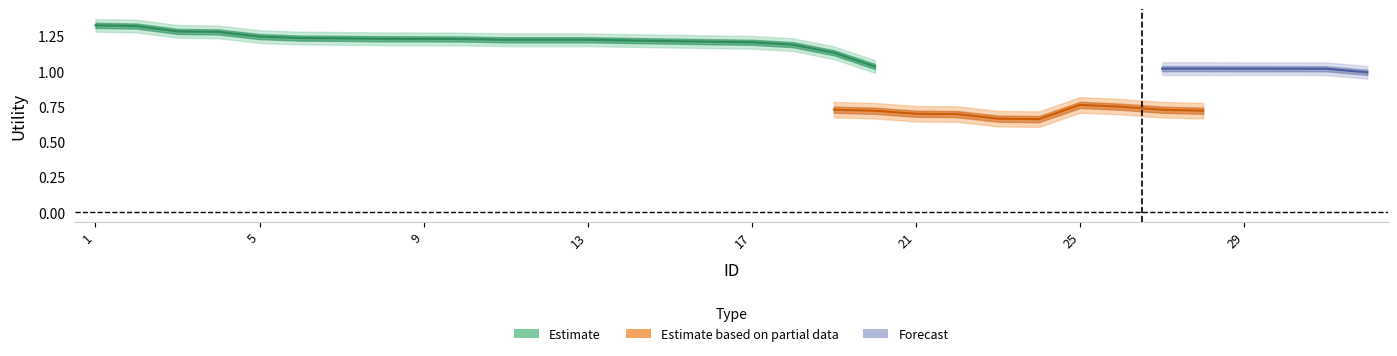

The value of readmitted at 30 is 0.4. True or false?

False